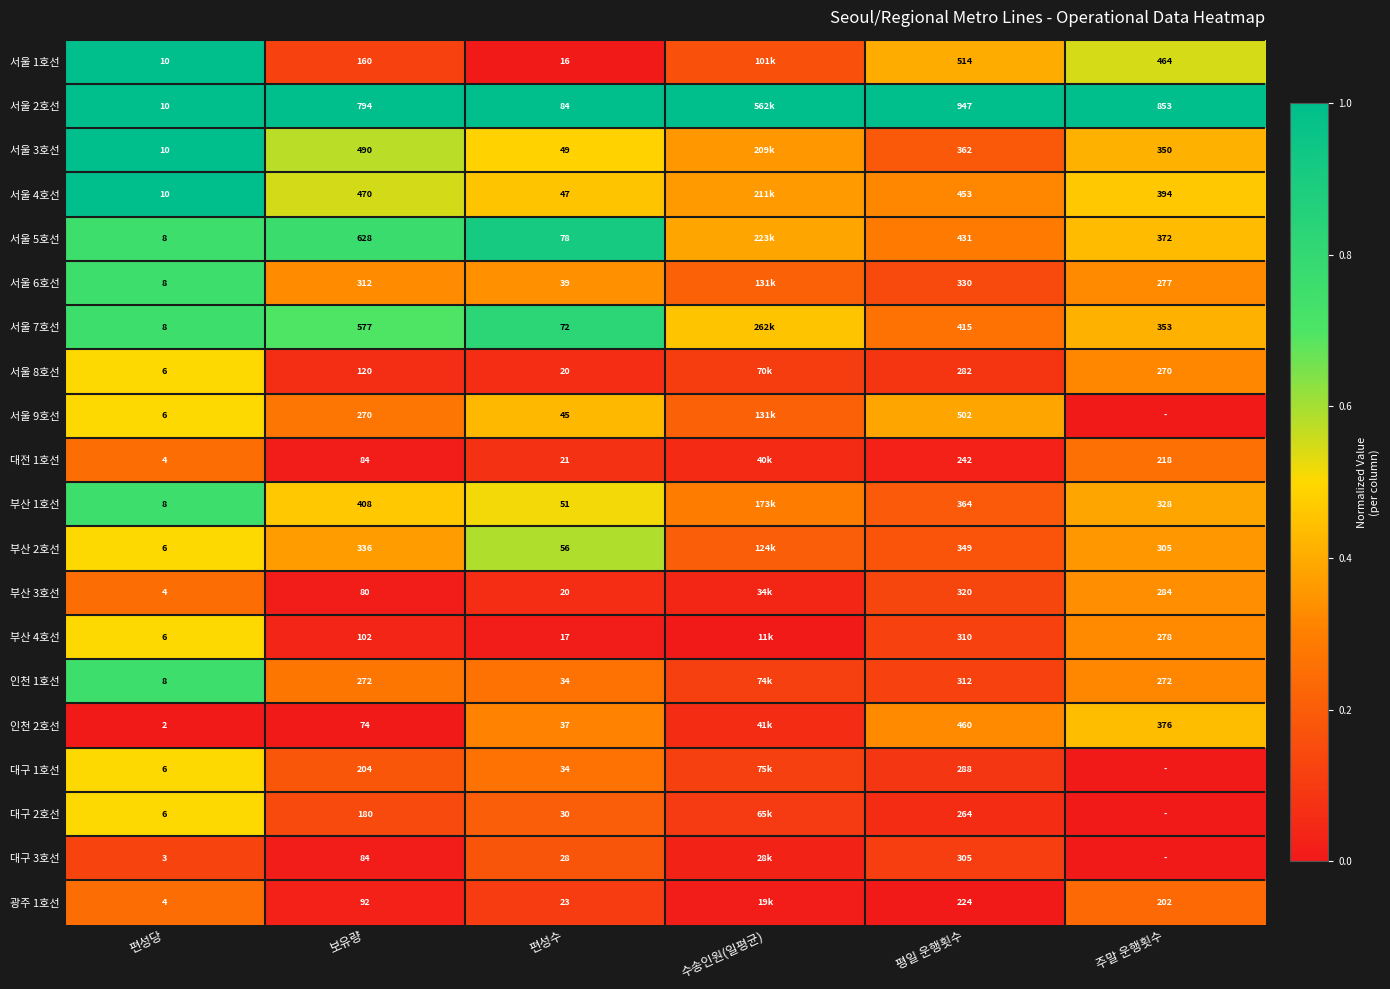

Is the value of 부산 3호선 at 편성당 greater than the value of 서울 3호선 at 편성당?

No